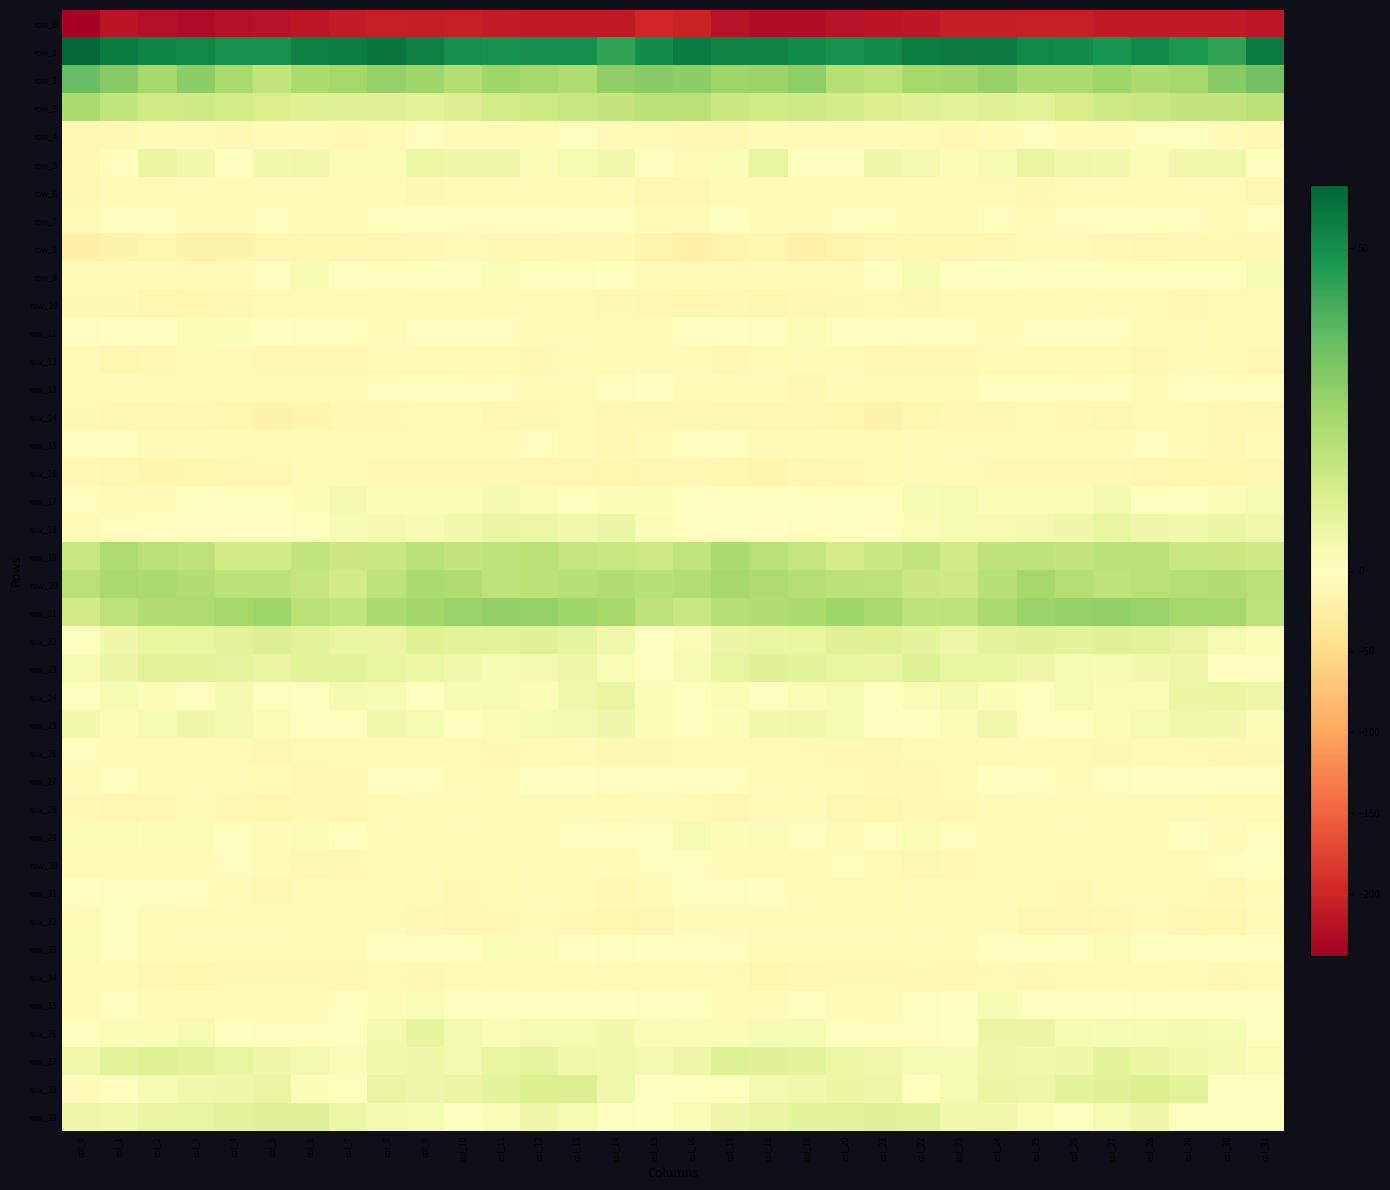

What is the greatest value displayed?

59.7